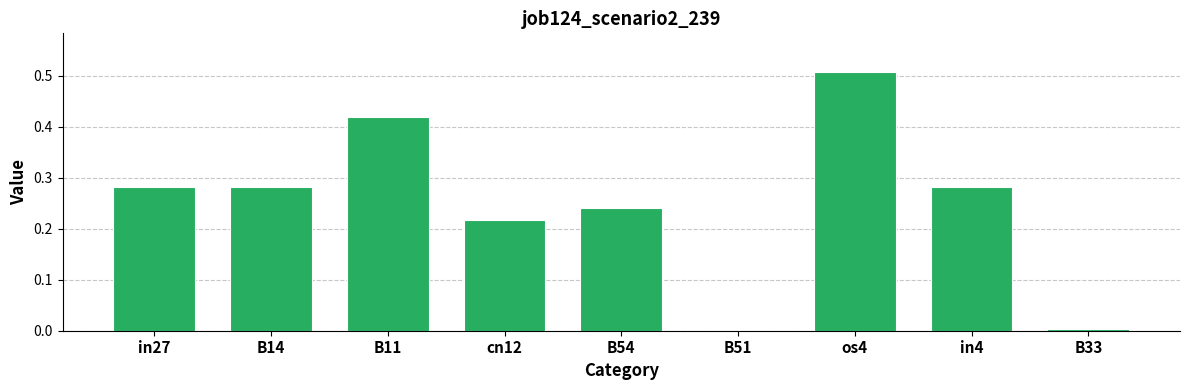

True or false: the data shows 0.1 at in4.

False